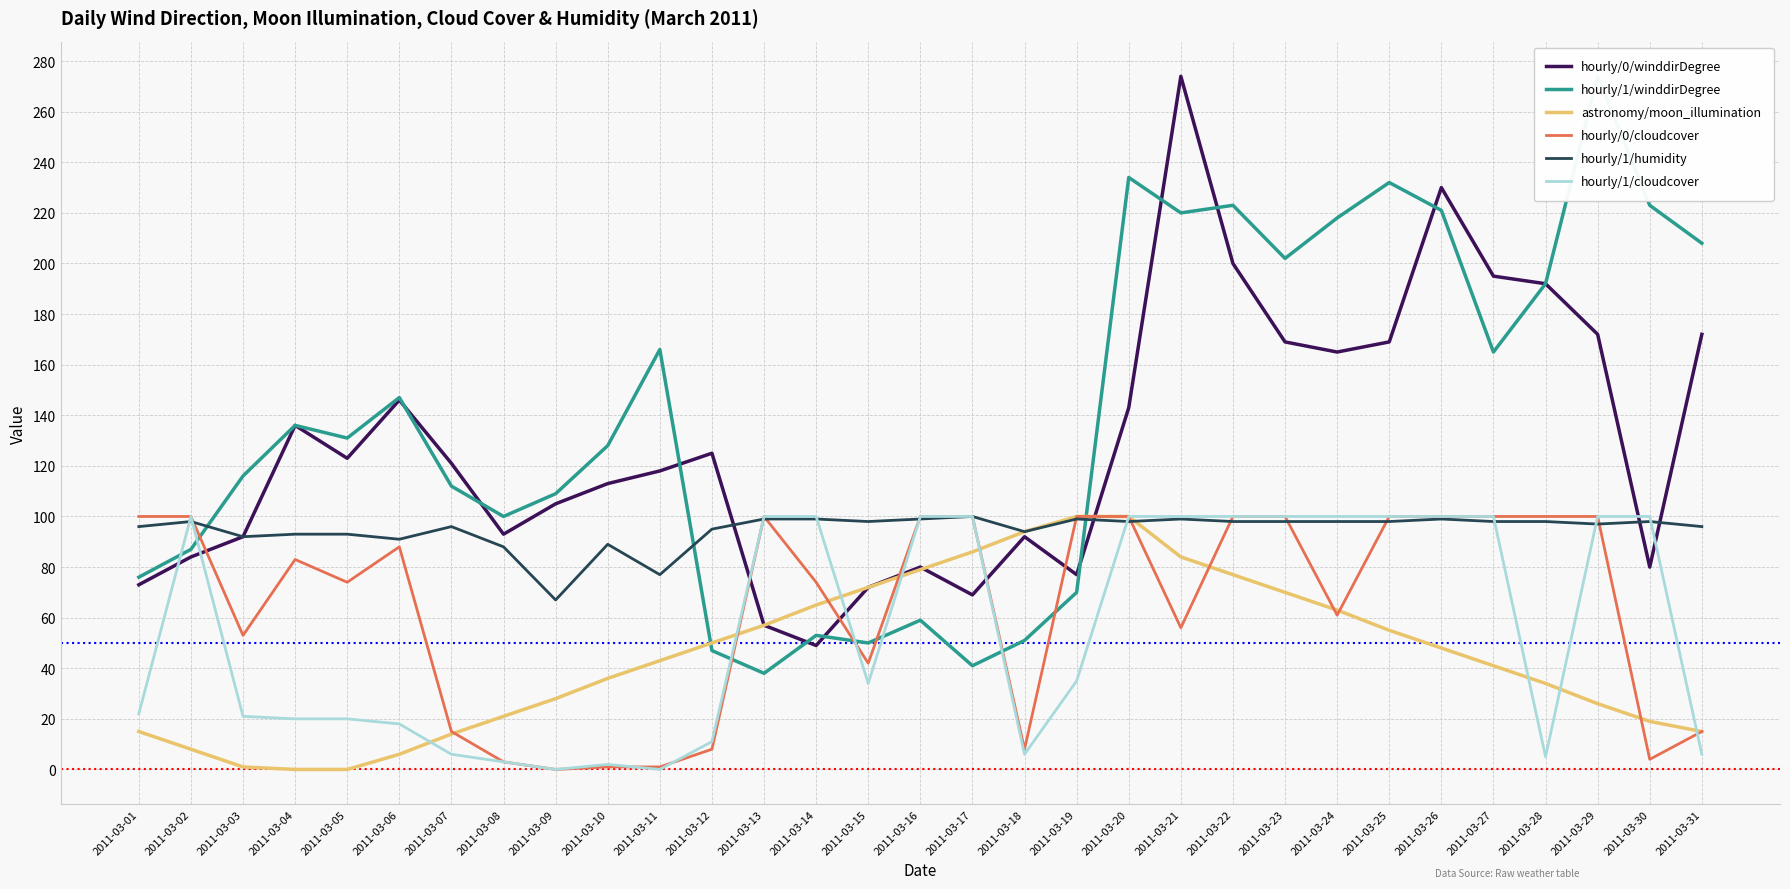

How many data points in hourly/1/winddirDegree are less than 131?

15